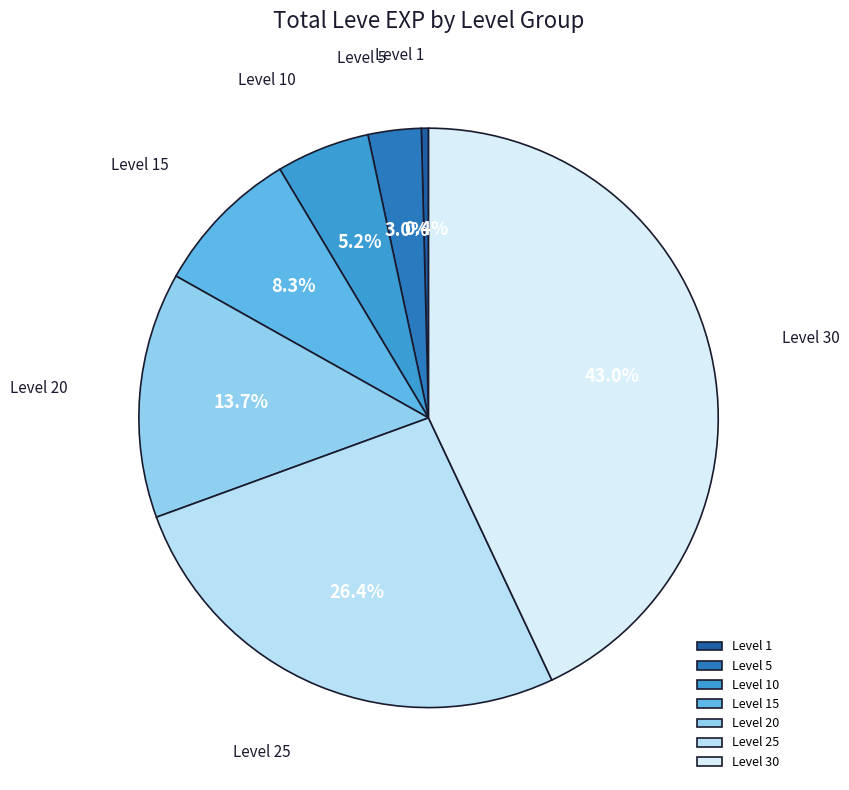

Count the number of slices in the pie.

7